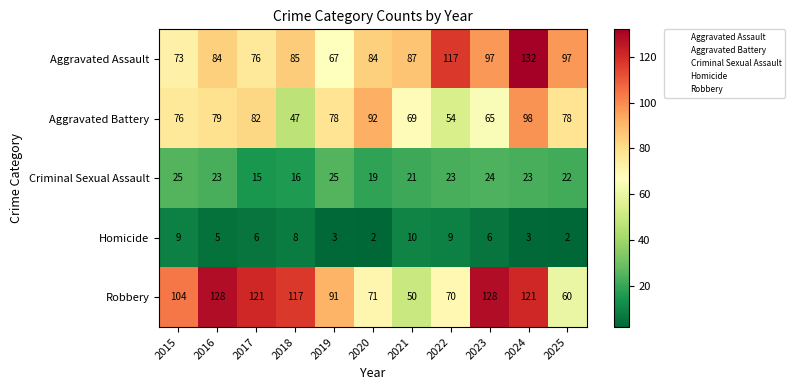

Which series has the largest total across all categories?

Robbery